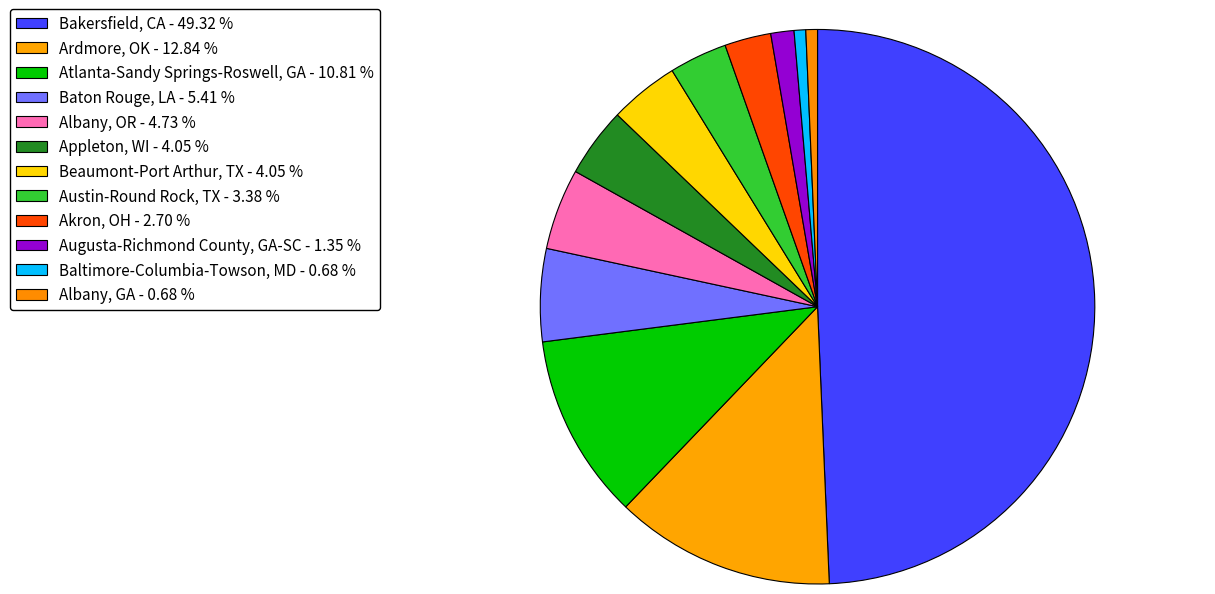

How many segments does this pie chart have?

12